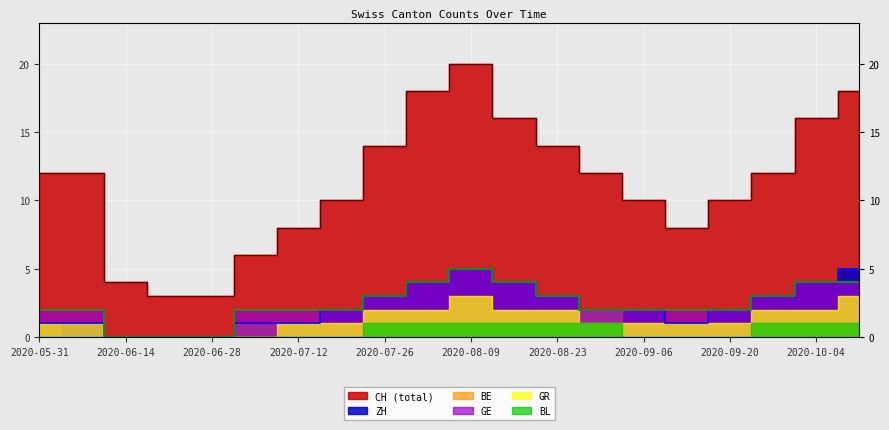

What is the approximate value of GE at 2020-08-02?

4